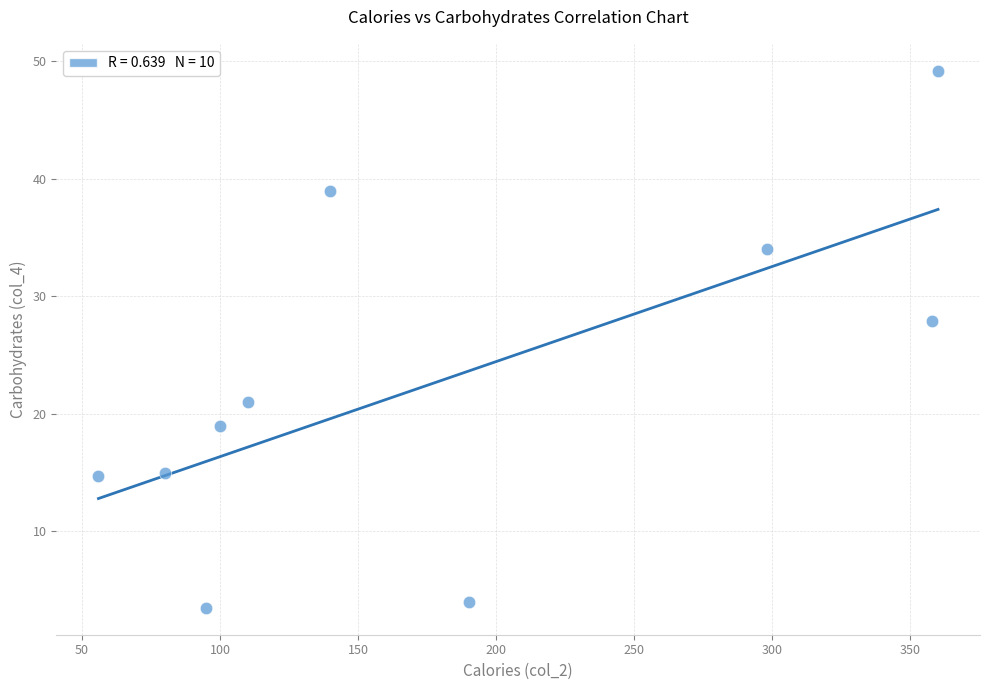

What Y value in the scatter plot is closest to 26?

27.9